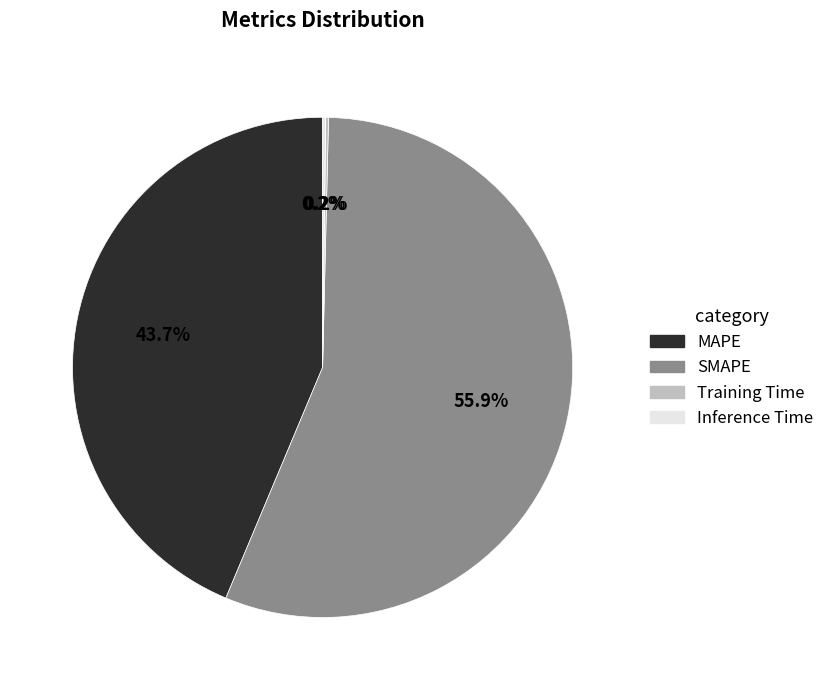

What percentage do SMAPE and MAPE together represent?

99.6%